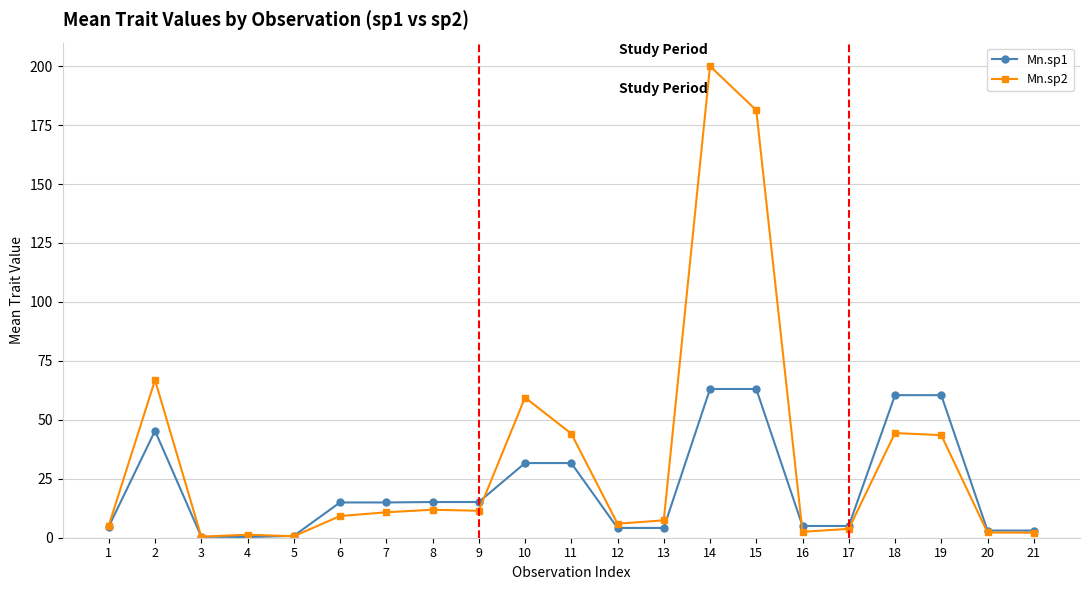

What is the difference between the maximum and minimum values in the Mn.sp1 series?

62.8